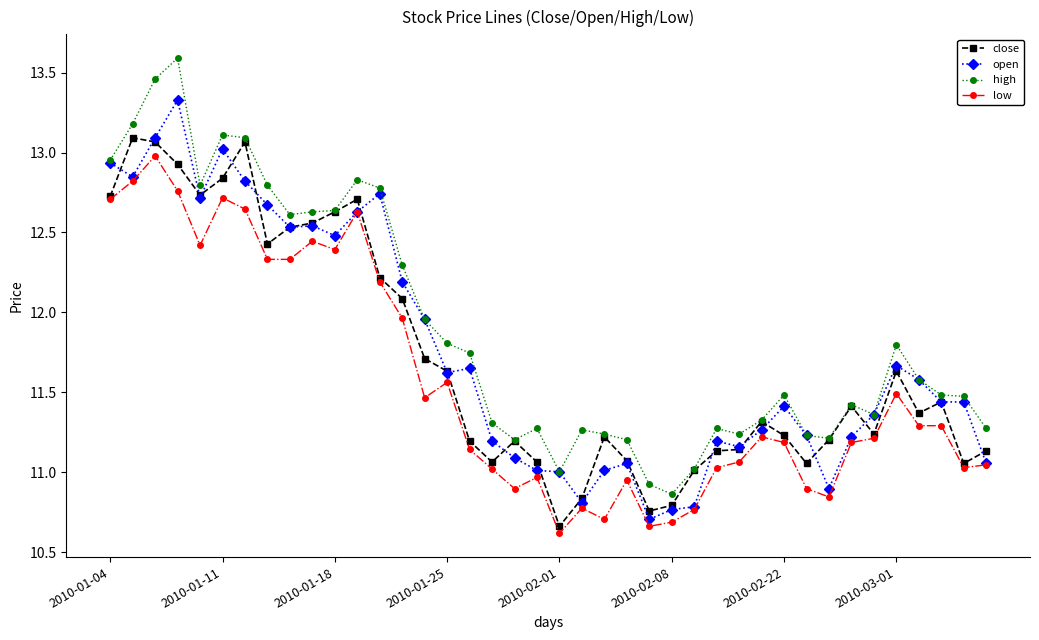

Which series has the largest total across all categories?

high